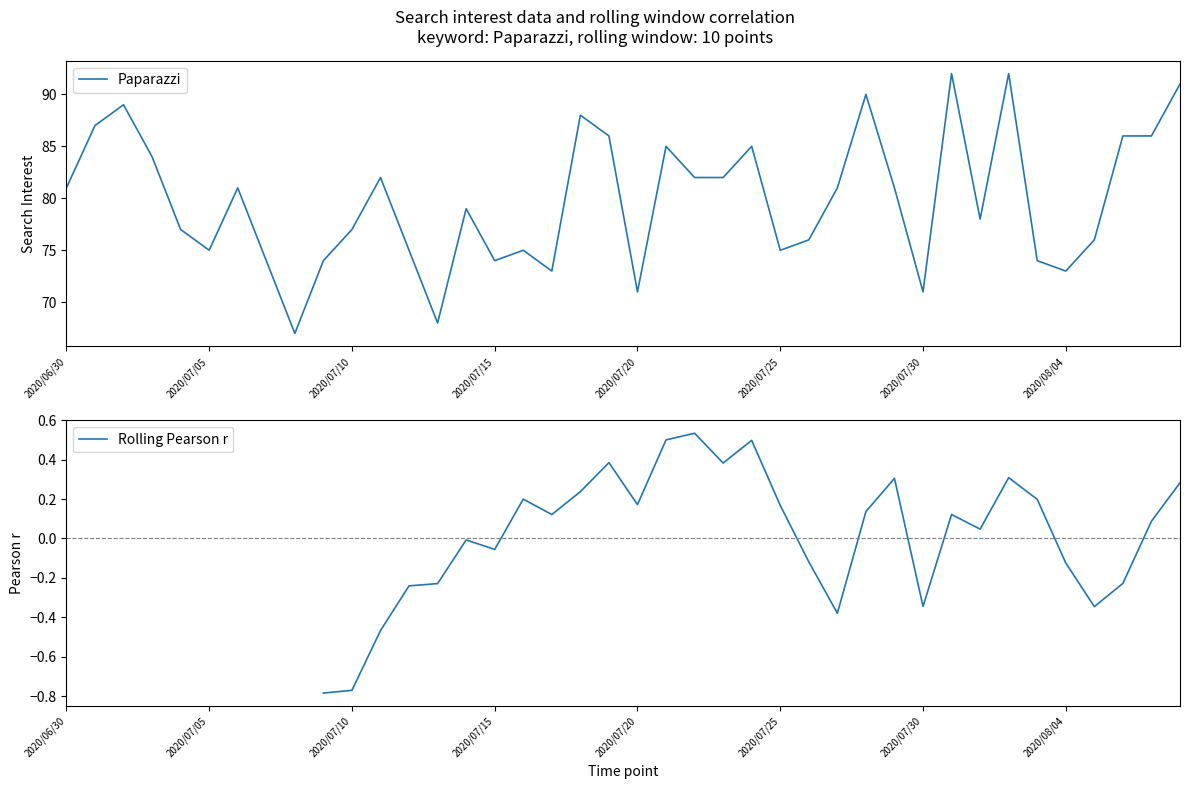

True or false: Rolling Pearson r and Paparazzi cross at least once.

False